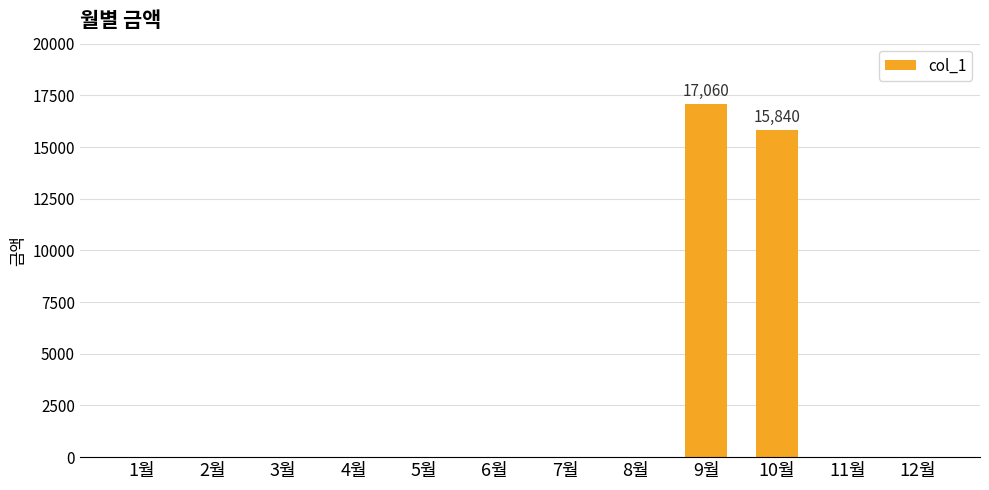

The chart shows a value of -7880 at 11월. True or false?

False